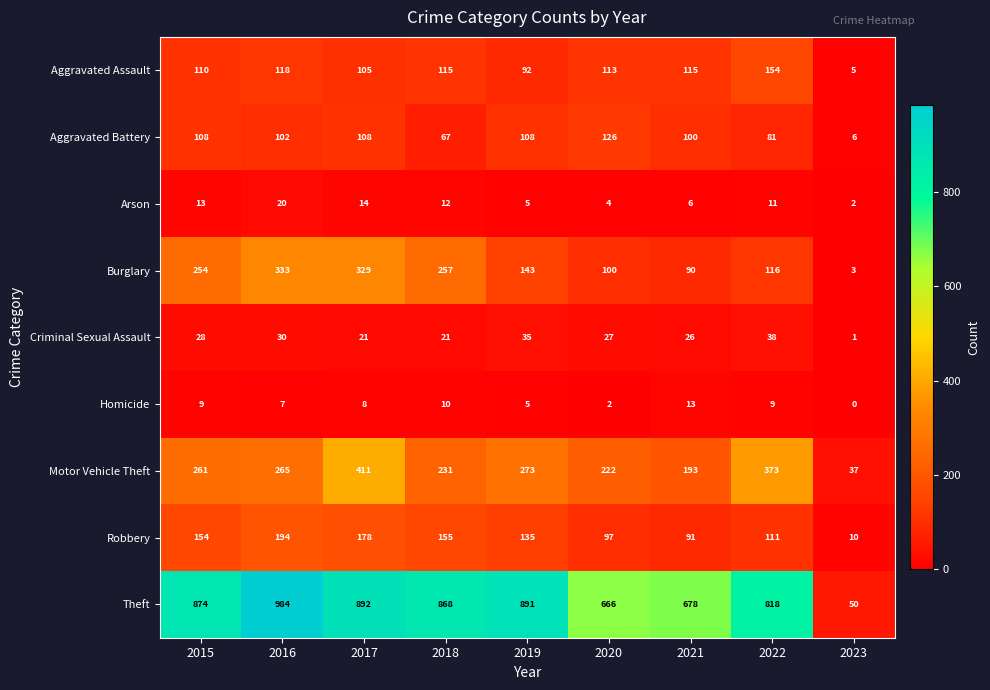

What is the maximum value shown in the chart?

984